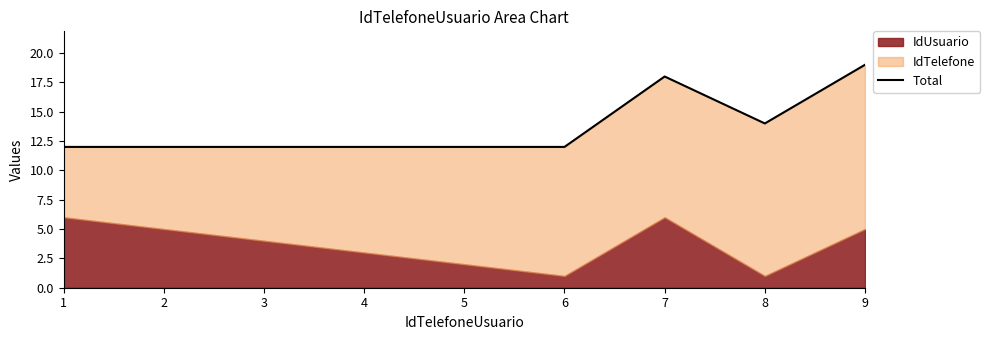

Reading left to right, transcribe all the data shown in this chart.

12	12	12	12	12	12	18	14	19